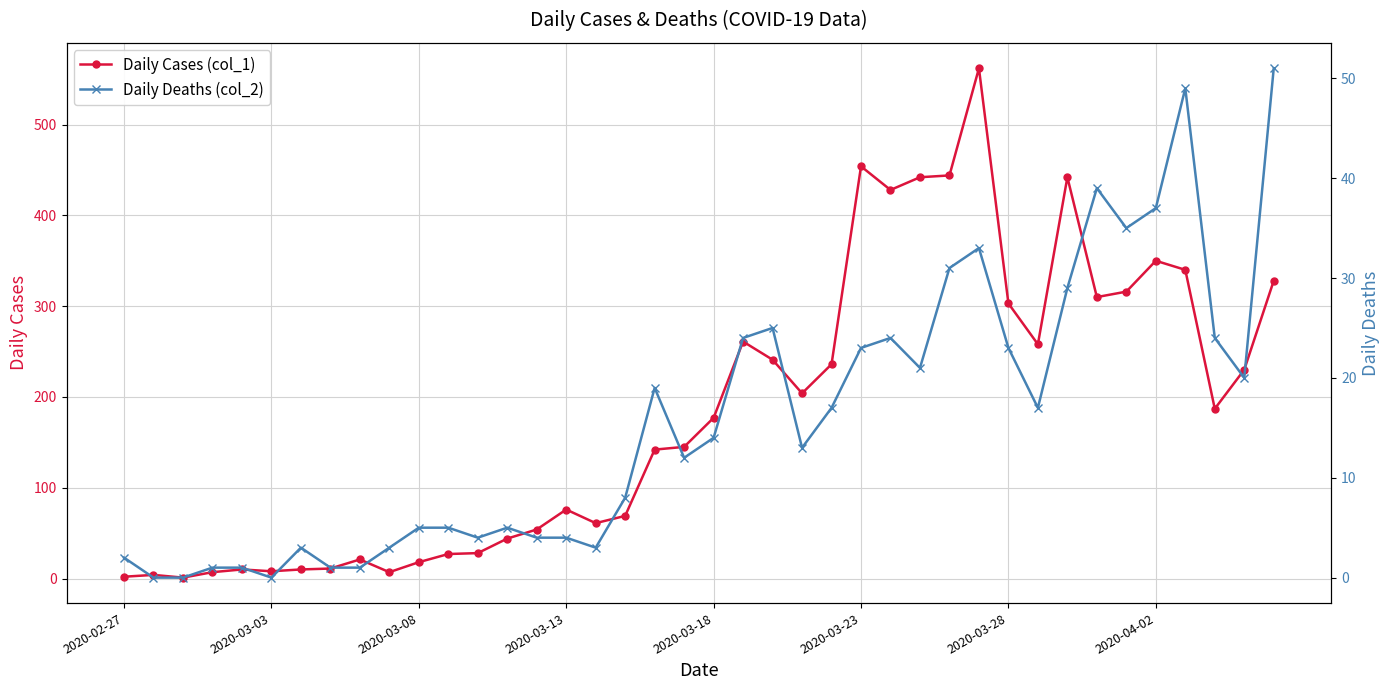

What is the spread (max minus min) of values at 37?

163